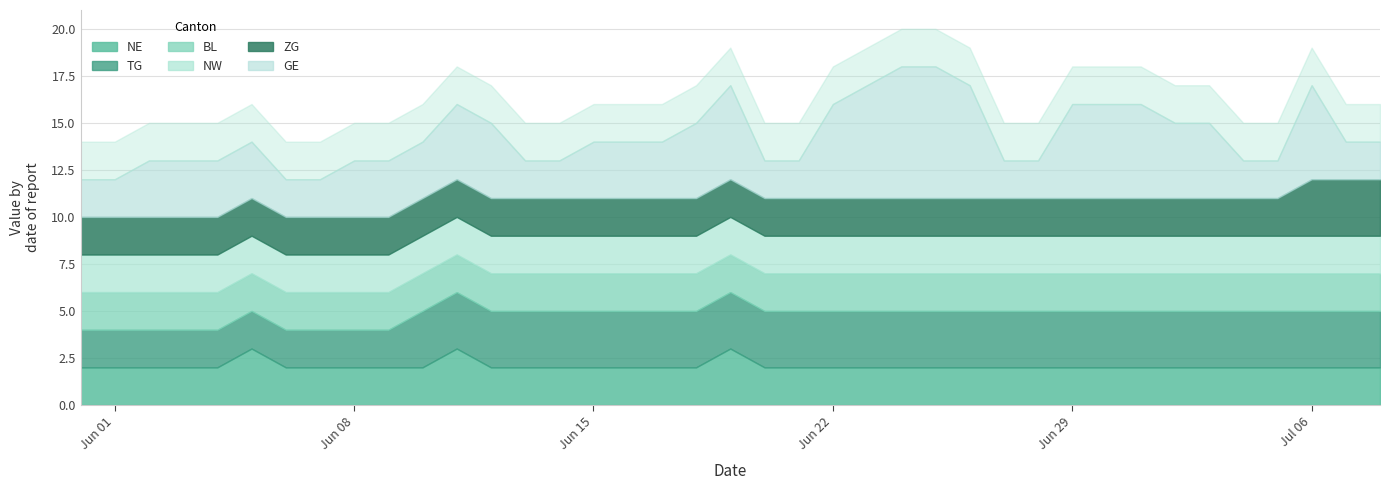

How many lines are shown in the chart?

6